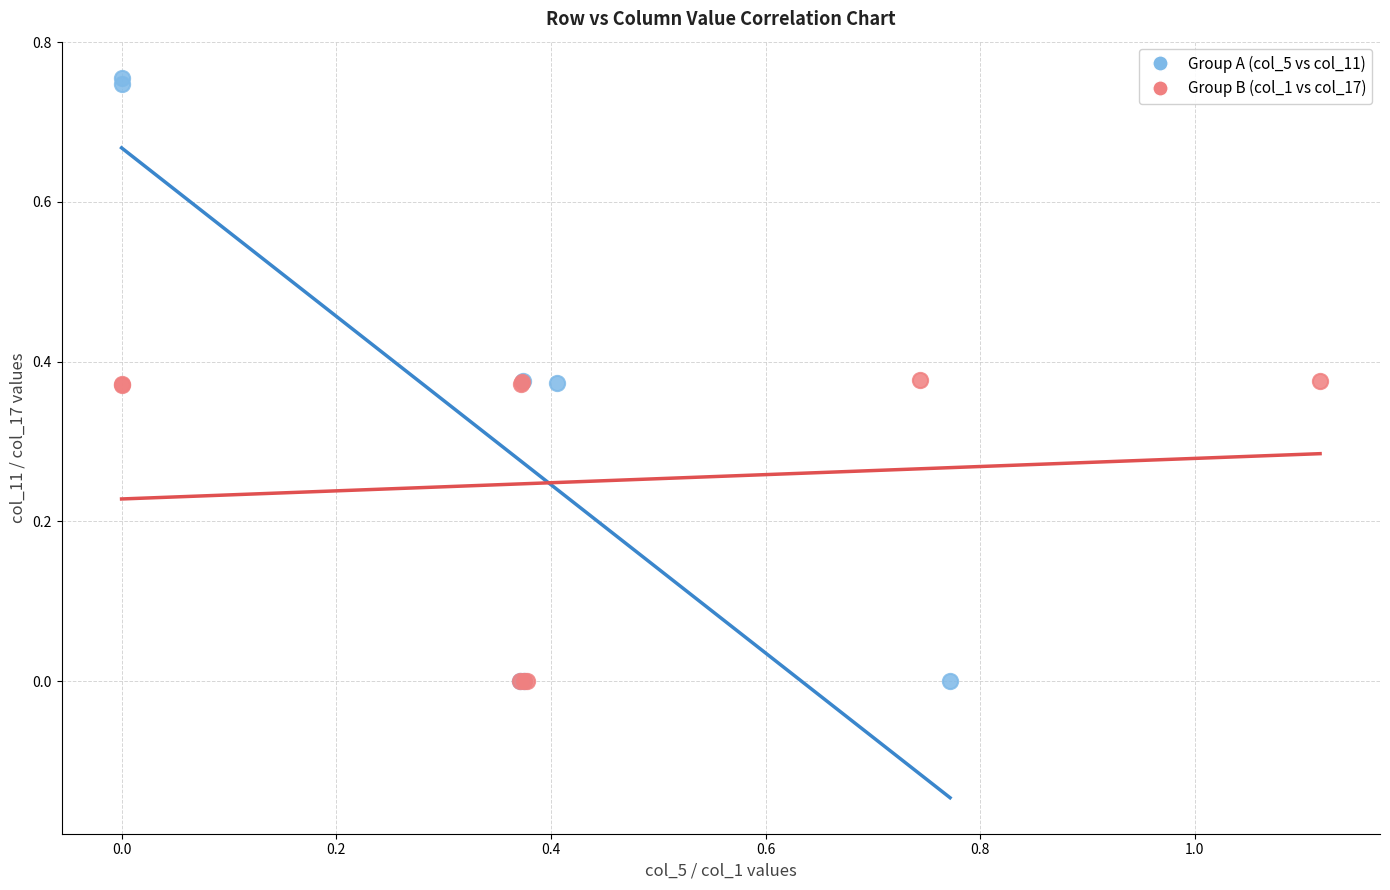

Which series has the widest spread of Y values?

Group A (col_5 vs col_11)